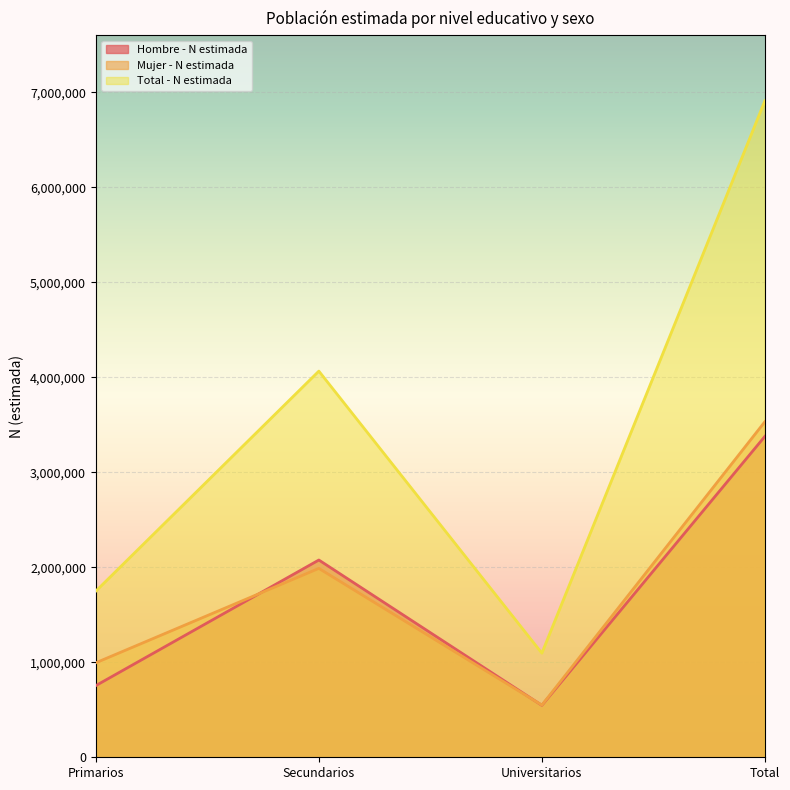

At how many categories does at least one series exceed 3355257?

2